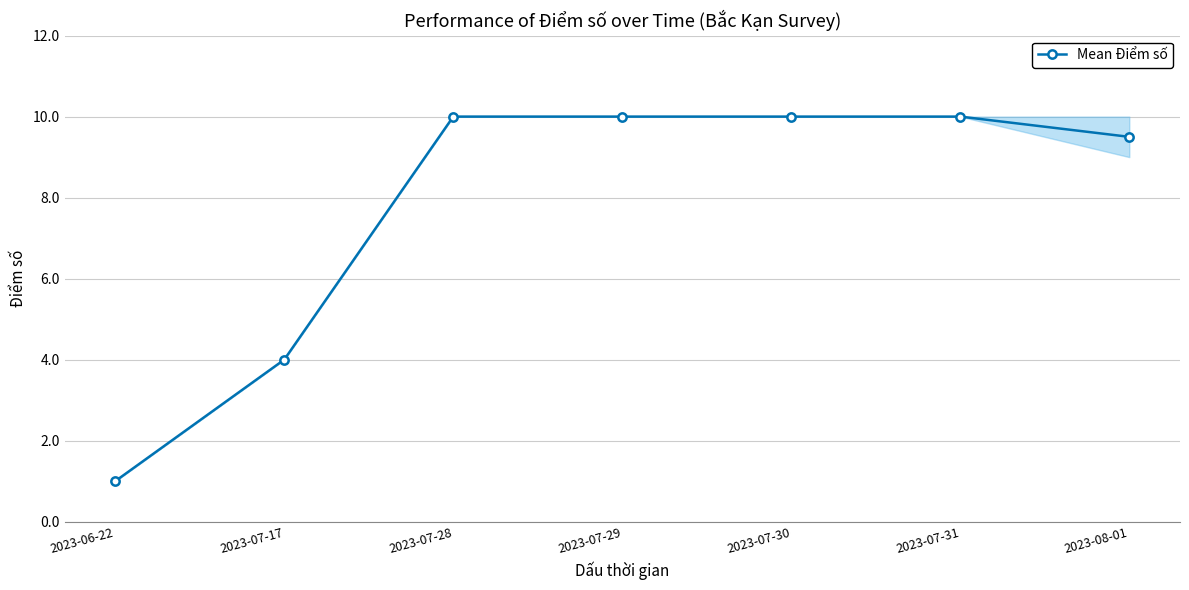

The value at 2023-08-01 is 9.5. True or false?

True